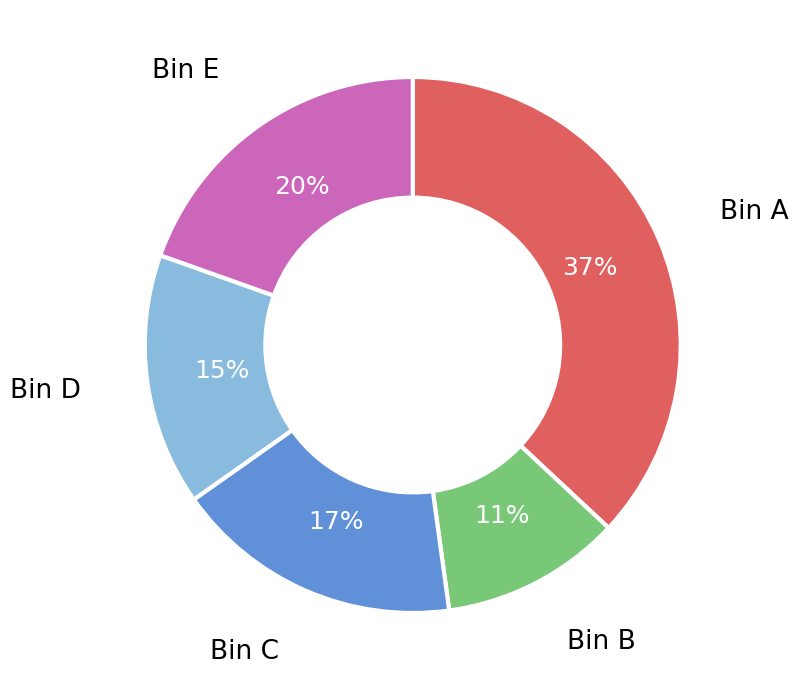

How many slices are in this pie chart?

5